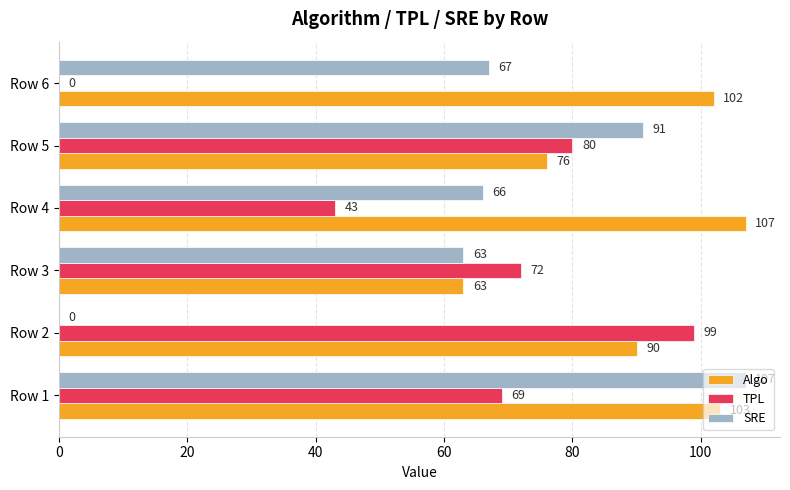

What is the total value across all series at Row 5?

247